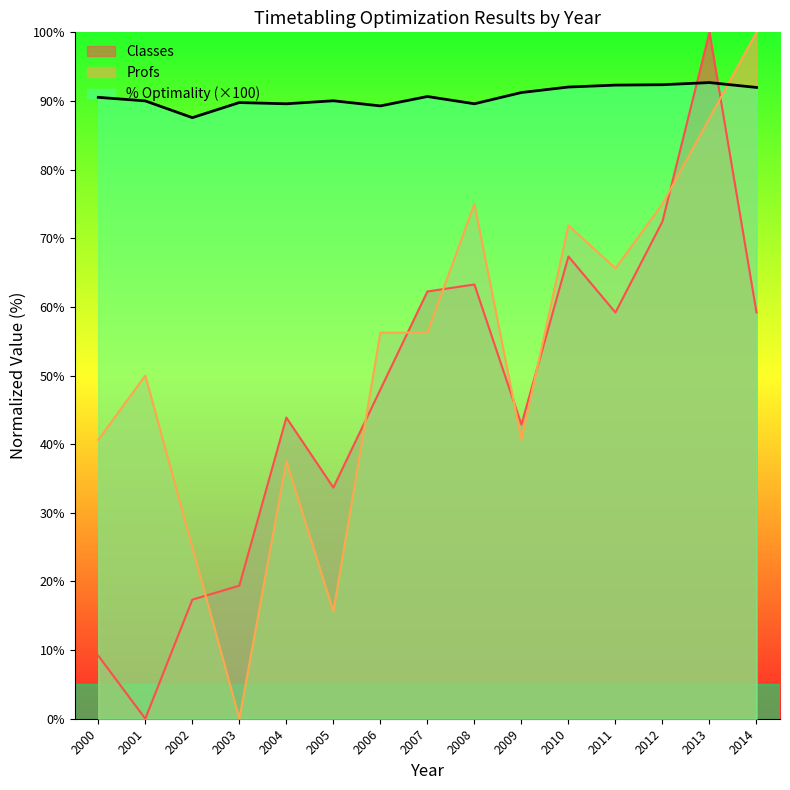

What is the spread (max minus min) of values at 2013?

12.5